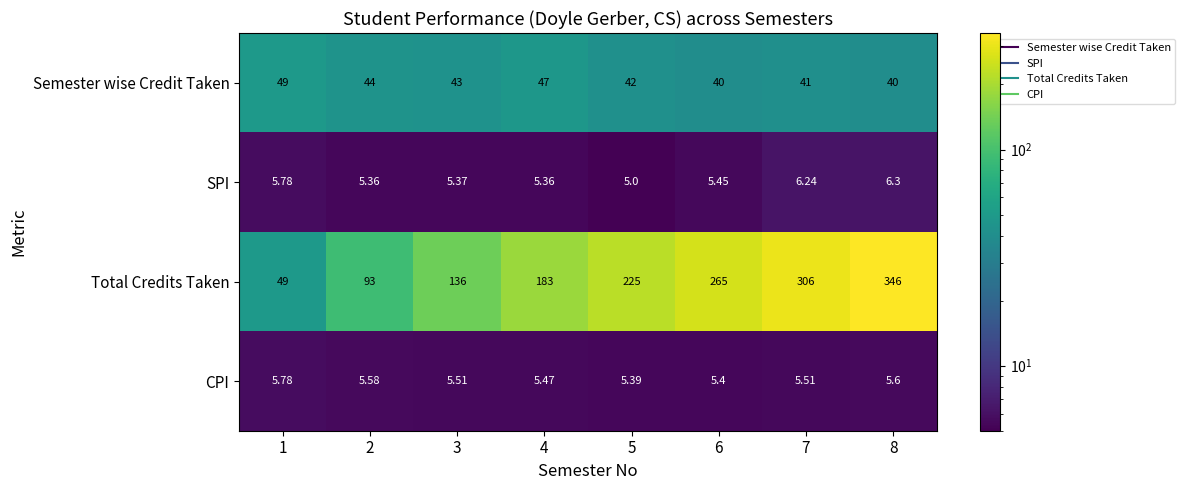

Which series has the widest spread of values?

Total Credits Taken